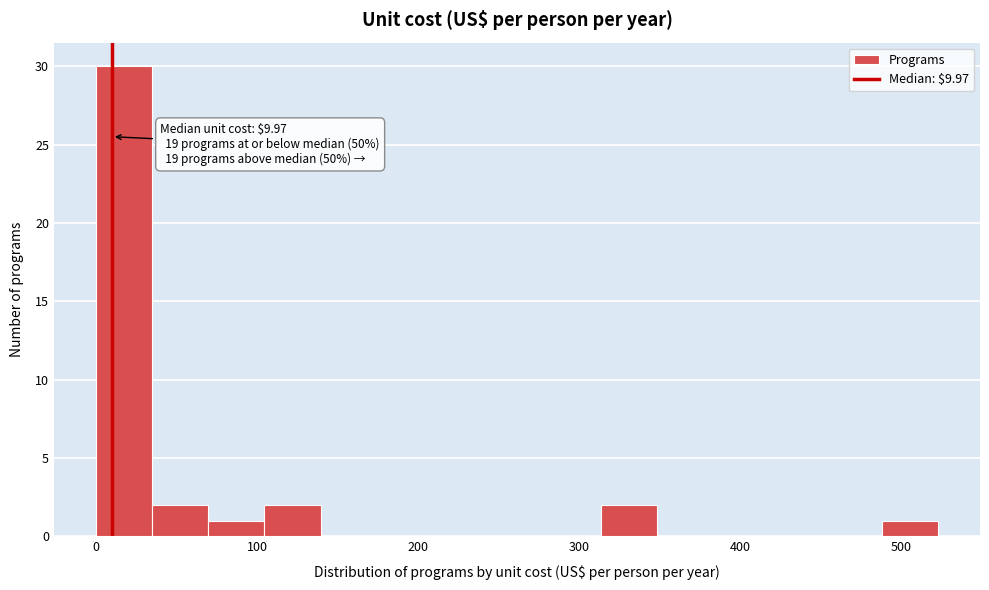

Around what value on the x-axis is the tallest bar? Give the approximate position of its centre, as read against the axis.

20